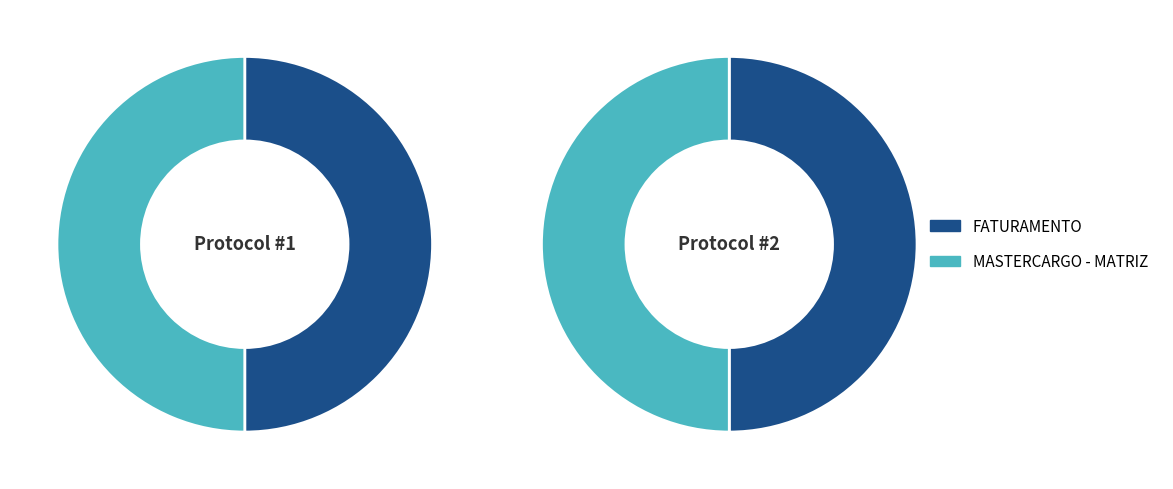

Between MASTERCARGO - MATRIZ and FATURAMENTO, which is larger?

MASTERCARGO - MATRIZ